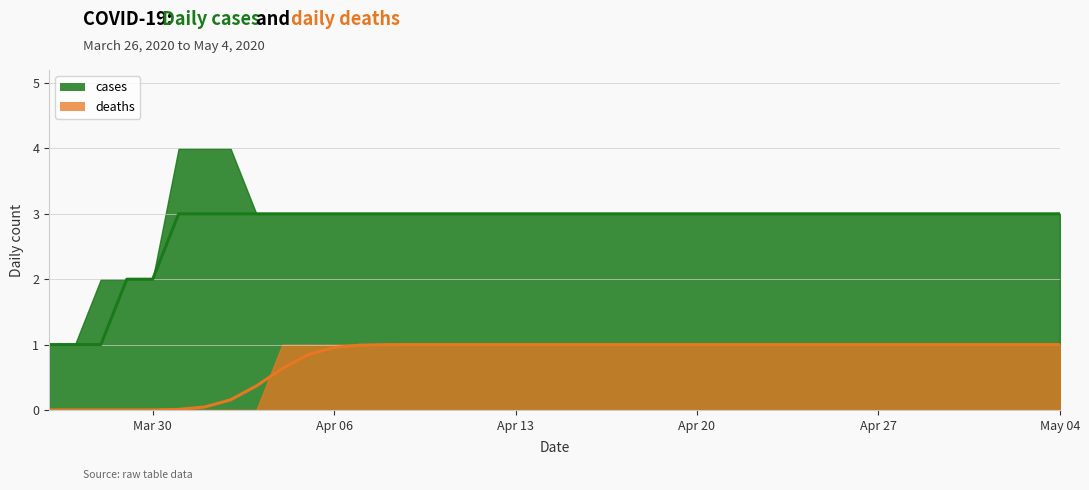

What is the sum of all cases values?

116